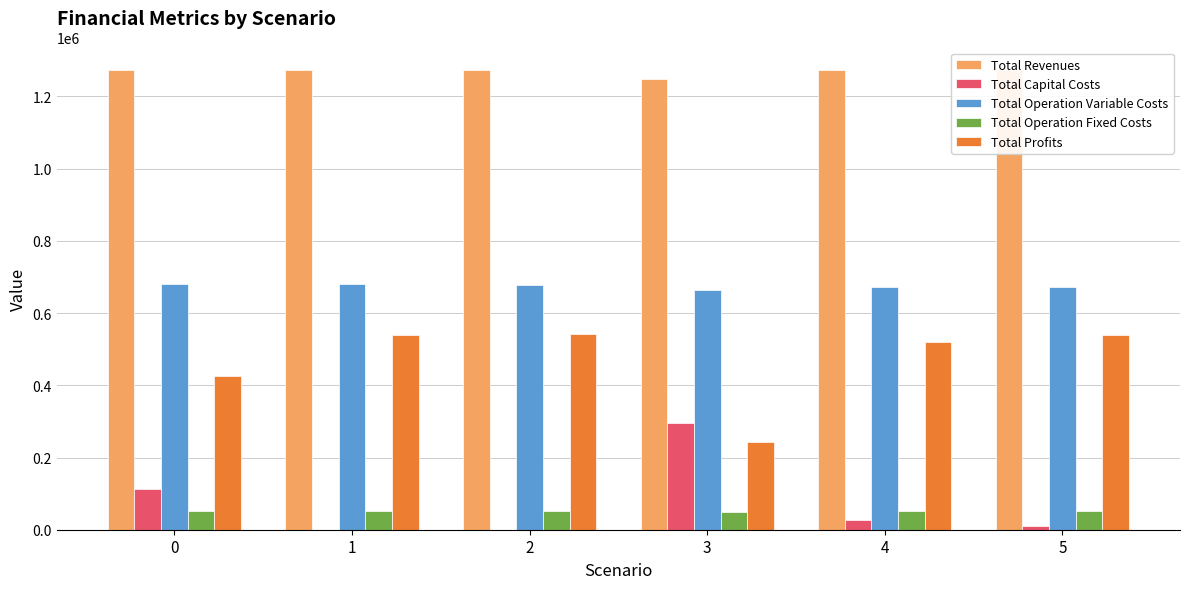

True or false: Total Revenues has a value of 1271801.8 at 0.

True